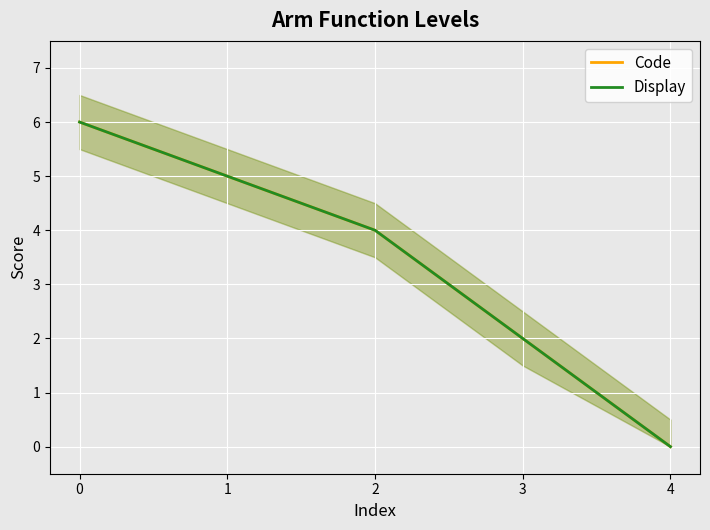

Rank the series at 0 from lowest to highest value.

Code, Display